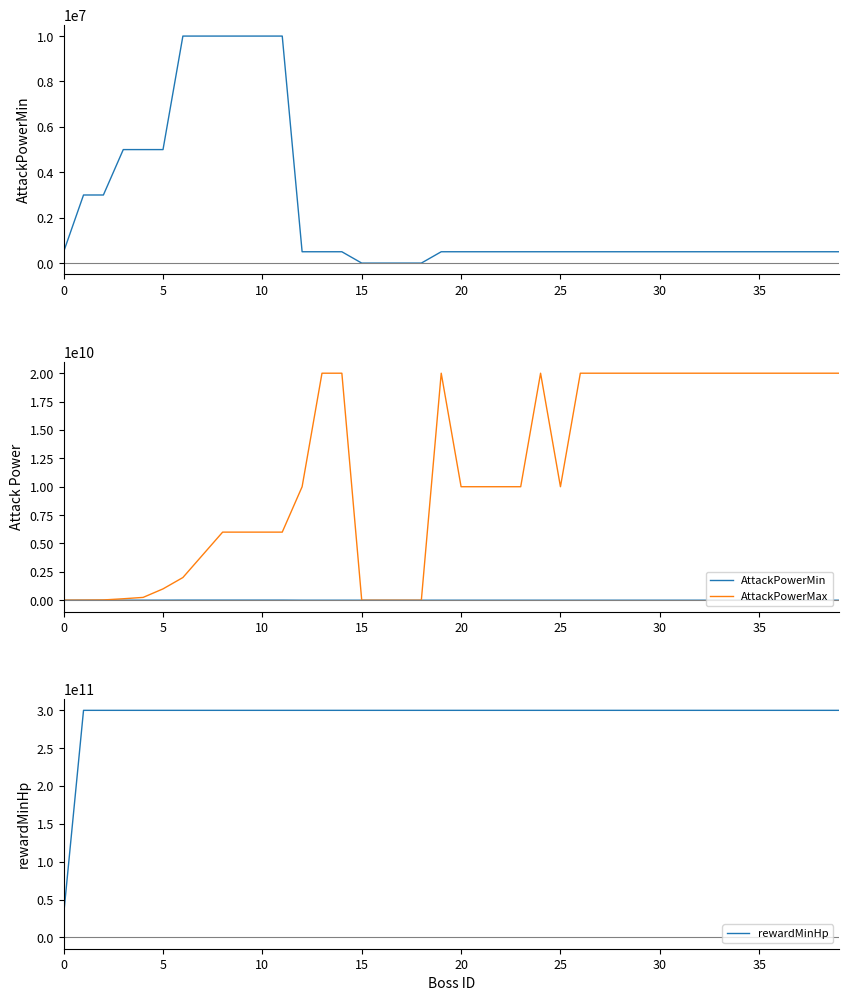

Is it true that AttackPowerMin equals 500000 at 20?

True